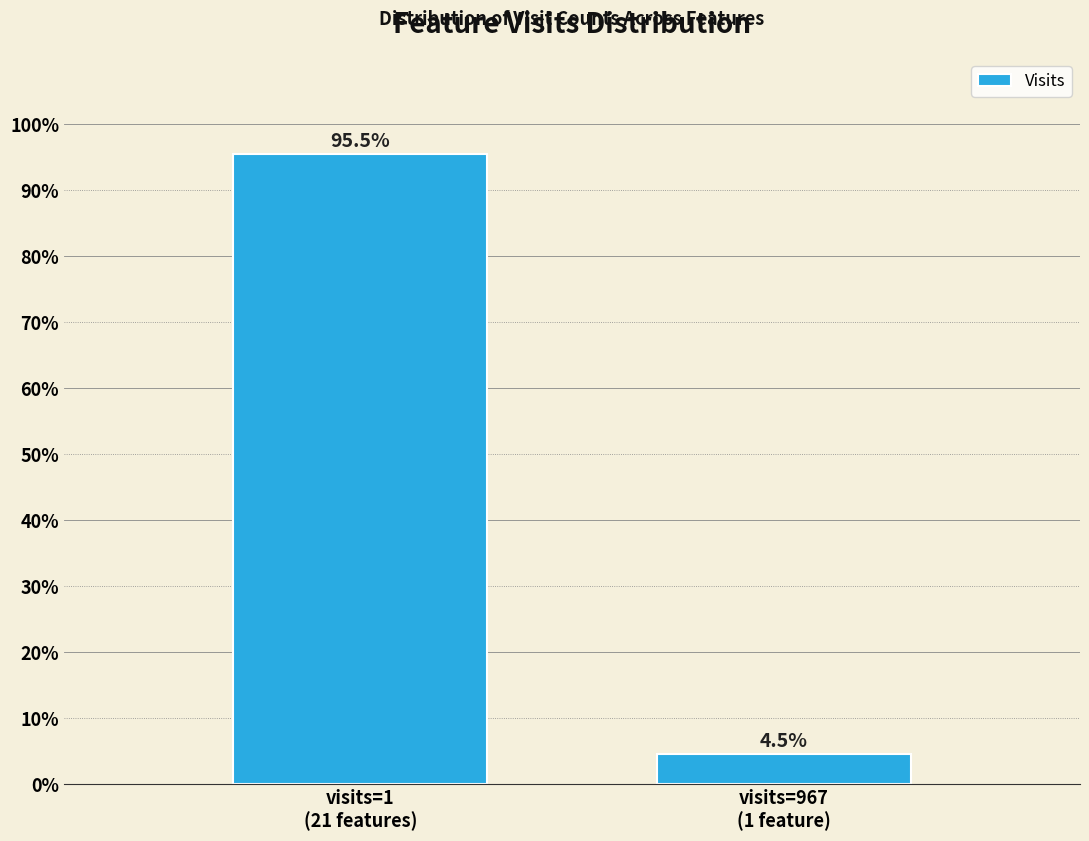

Reading right to left, list all the values displayed in this chart.

4.5	95.5